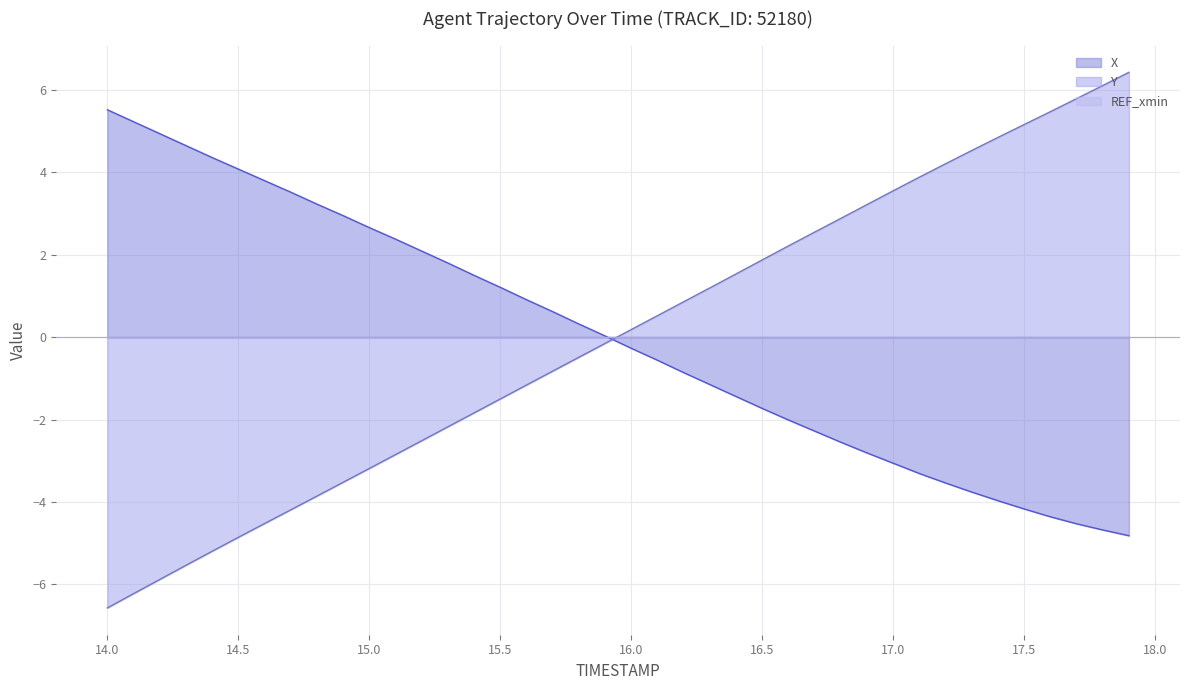

How many intersections are there between Y and X?

1